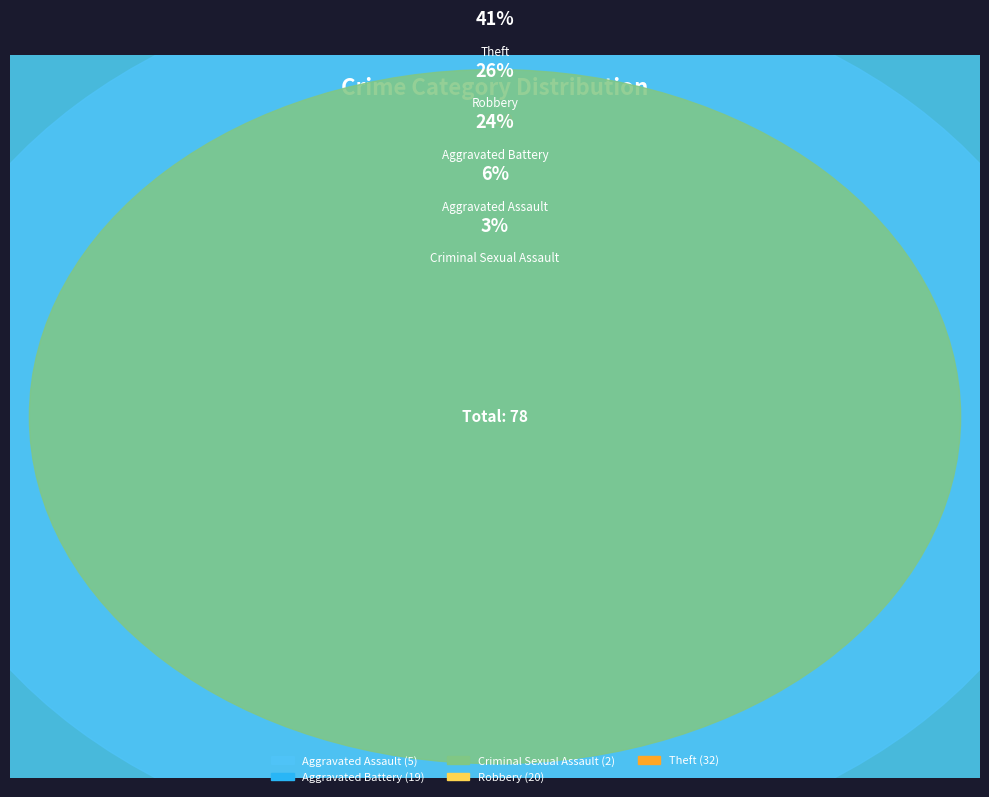

Which has a higher value, Criminal Sexual Assault or Aggravated Assault?

Aggravated Assault